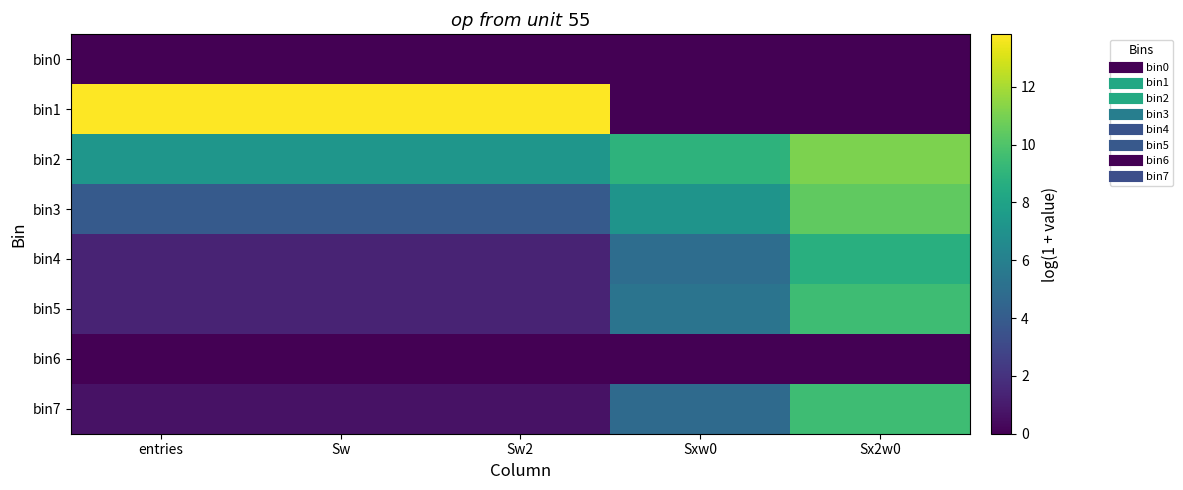

What is the total value across all series at Sx2w0?

49.3